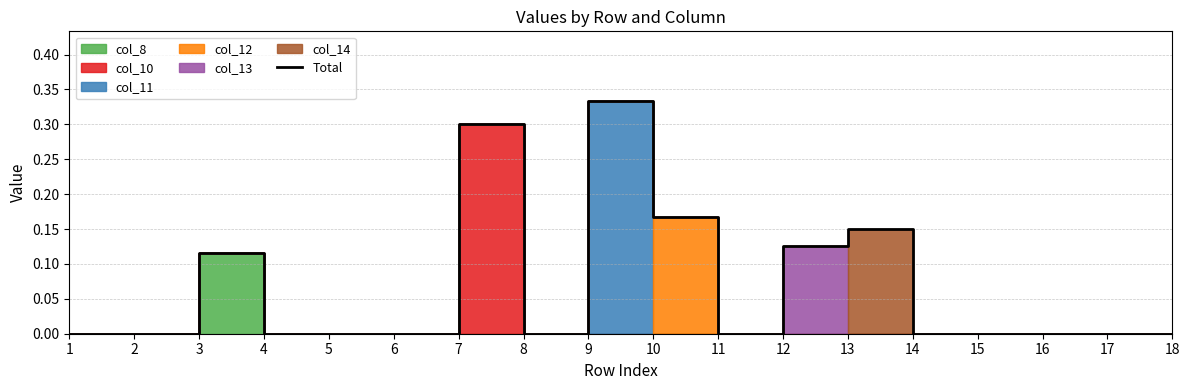

Reading left to right, what are all the values shown in this chart?

1=0.0	2=0.0	3=0.1	4=0.0	5=0.0	6=0.0	7=0.3	8=0.0	9=0.3	10=0.2	11=0.0	12=0.1	13=0.1	14=0.0	15=0.0	16=0.0	17=0.0	18=0.0